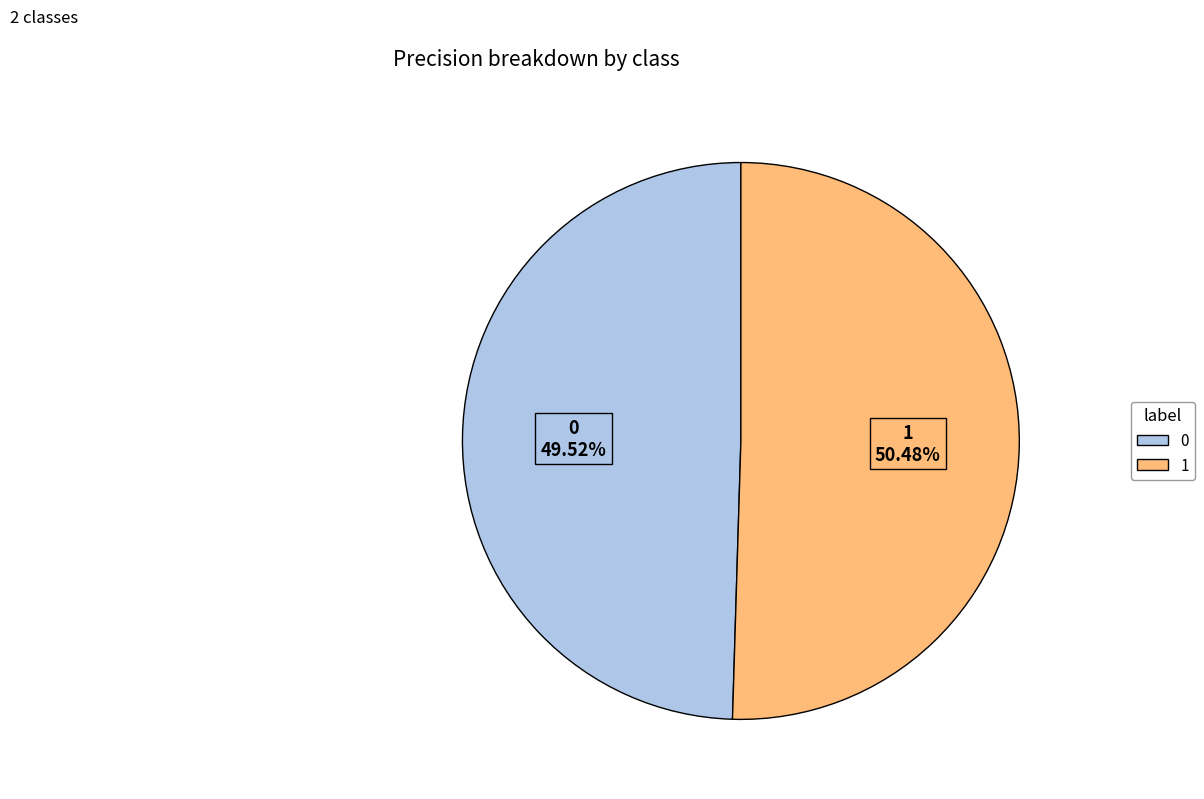

What is the total percentage of 1 and 0?

100.0%